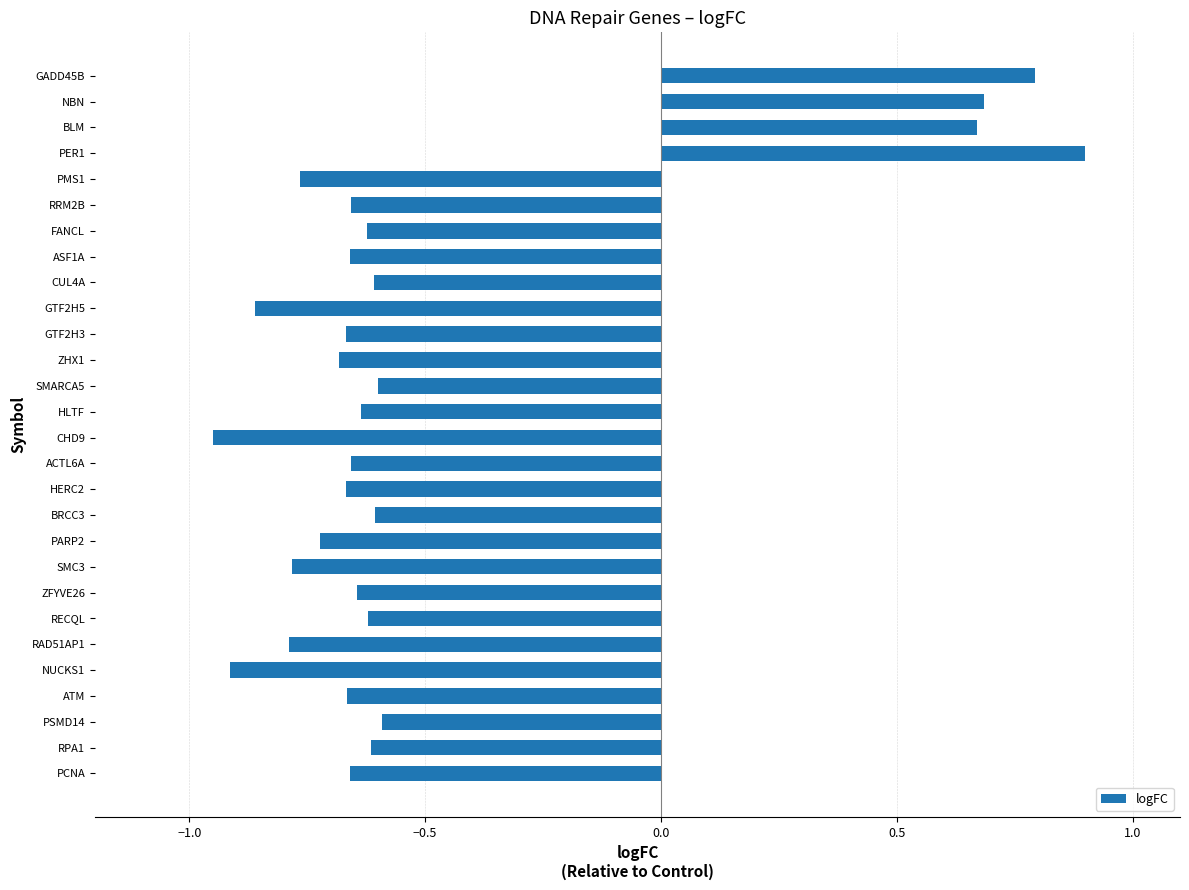

Is it true that the value at HERC2 is -0.5?

False